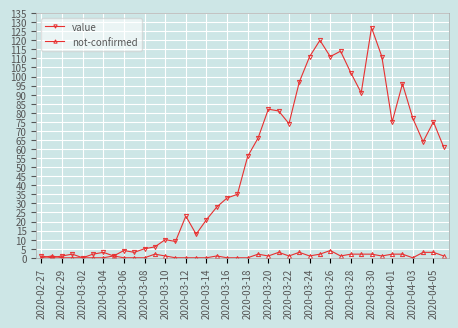

Reading right to left, transcribe all the data shown in this chart.

value: 61	75	64	77	96	75	111	127	91	102	114	111	120	111	97	74	81	82	66	56	35	33	28	21	13	23	9	10	6	5	3	4	1	3	2	0	2	1	0	1
not-confirmed: 1	3	3	0	2	2	1	2	2	2	1	4	2	1	3	1	3	1	2	0	0	0	1	0	0	0	0	1	2	0	0	0	1	0	0	0	0	0	1	0